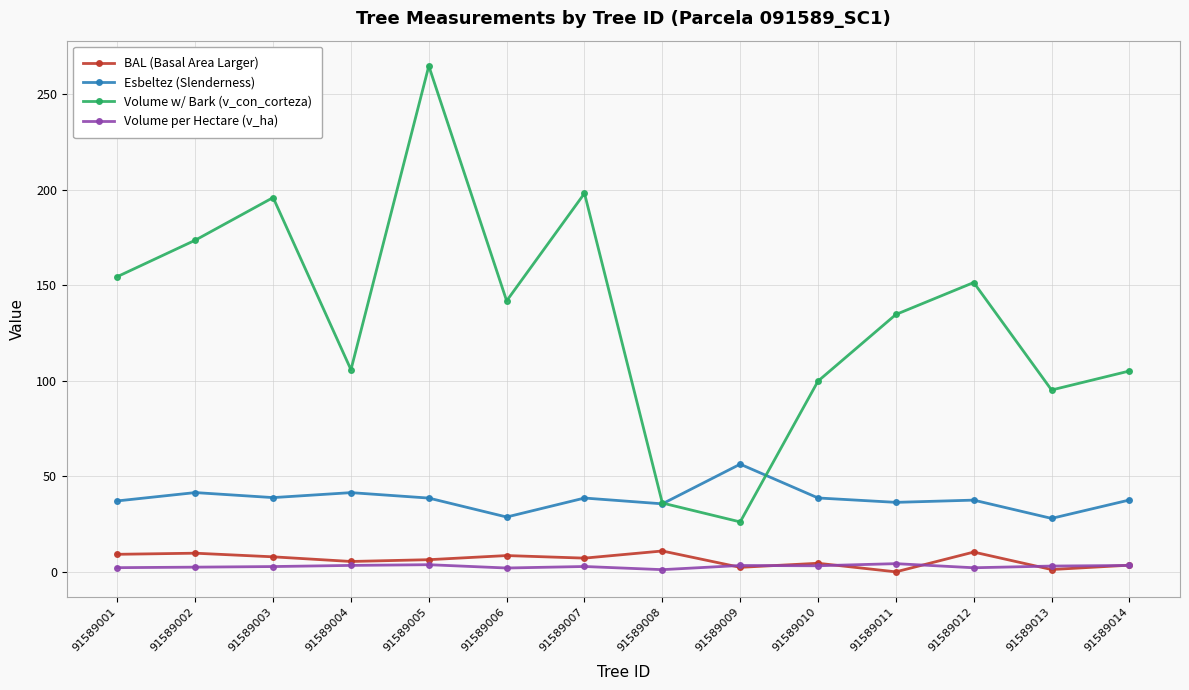

True or false: Esbeltez (Slenderness) and Volume per Hectare (v_ha) cross at least once.

False